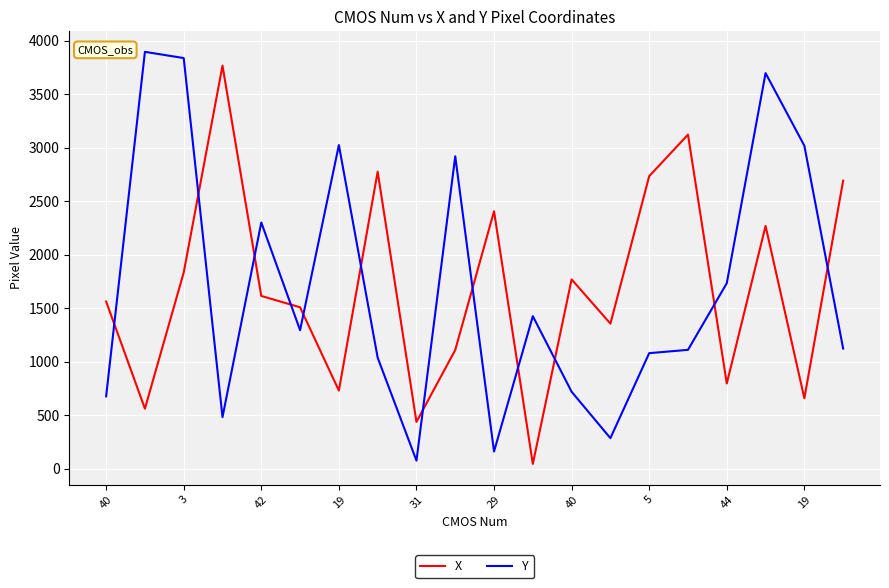

What are all the series names shown in the legend?

X, Y